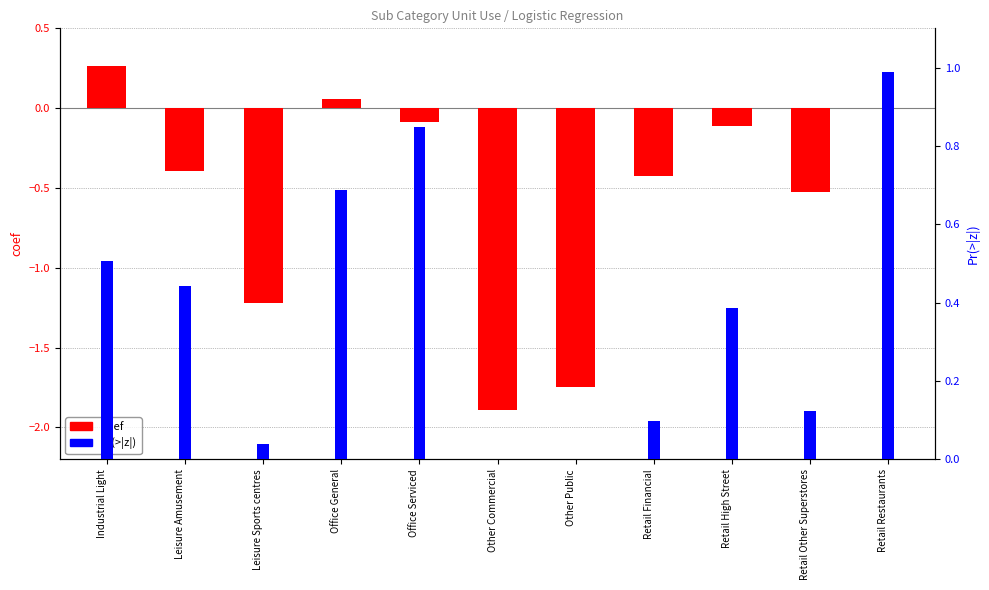

How many values in the coef series are below 0?

8